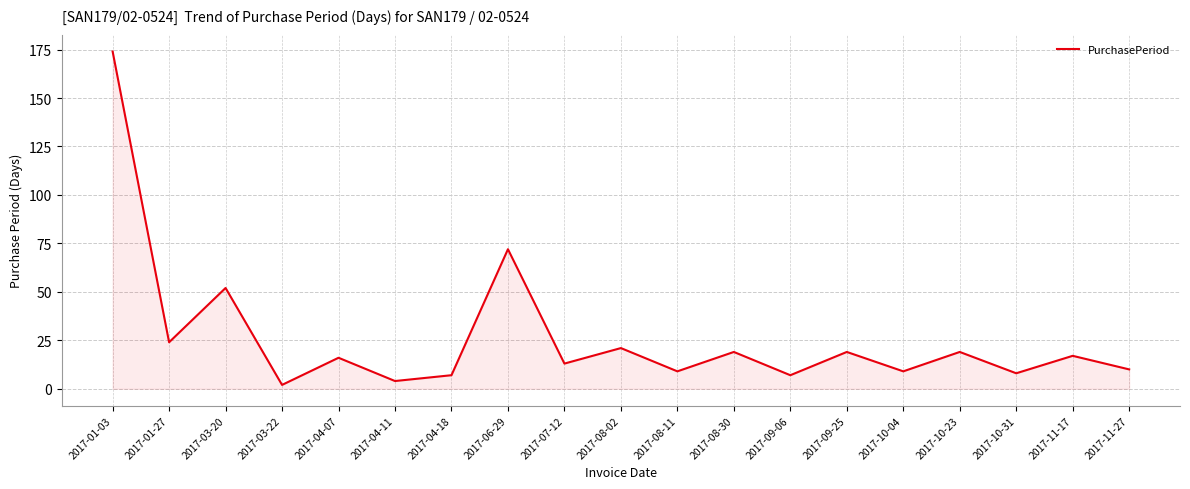

Which label corresponds to the largest value in the chart?

2017-01-03